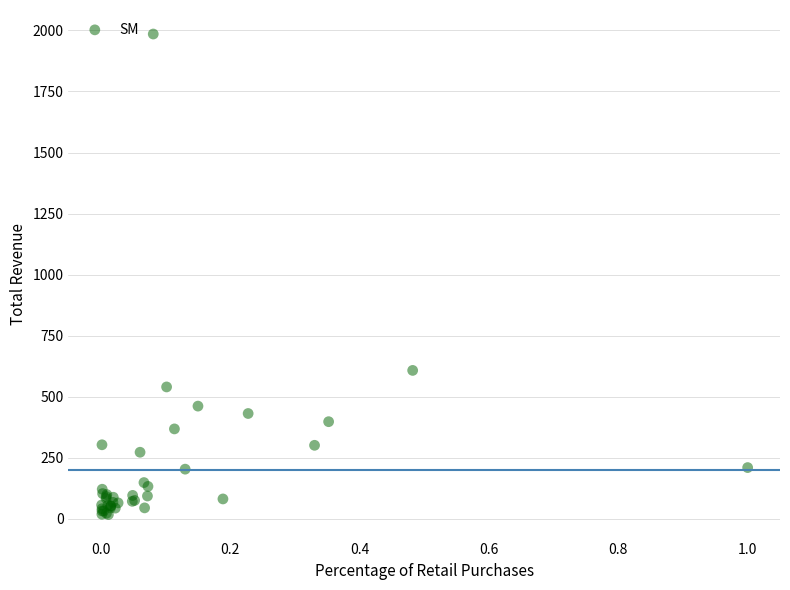

What Y value in the scatter plot is closest to 1001?

607.6